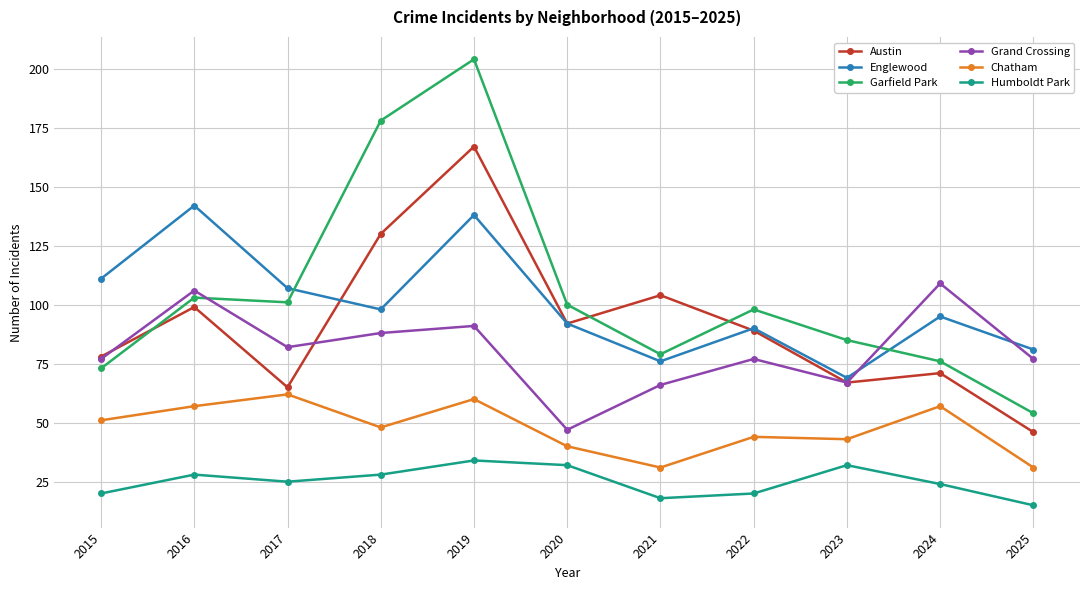

What is the spread (max minus min) of values at 2018?

150